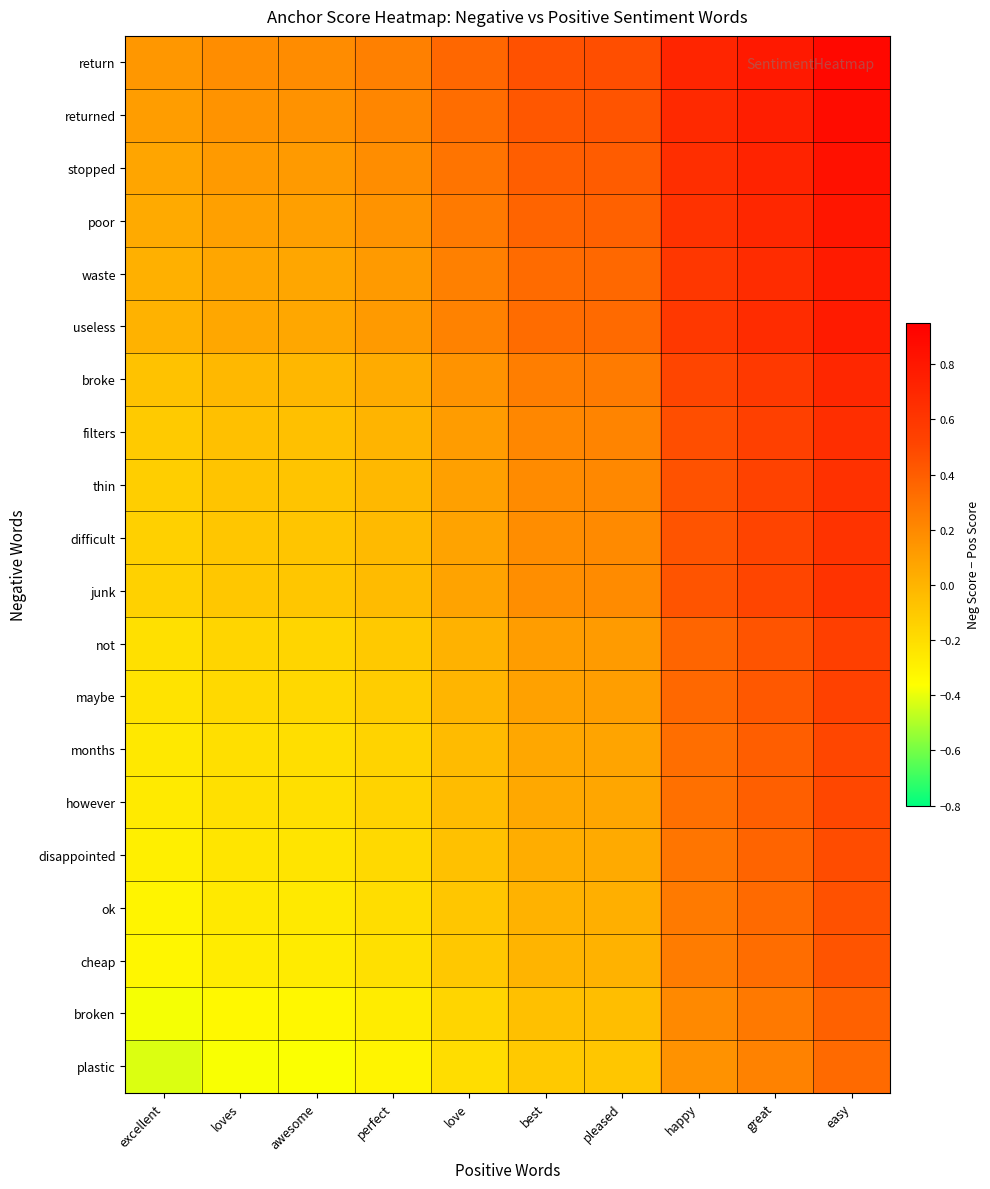

Reading right to left, transcribe all the data shown in this chart.

return: easy=0.9	great=0.8	happy=0.7	pleased=0.5	best=0.5	love=0.4	perfect=0.2	awesome=0.2	loves=0.2	excellent=0.1
returned: easy=0.9	great=0.8	happy=0.7	pleased=0.4	best=0.4	love=0.3	perfect=0.2	awesome=0.2	loves=0.2	excellent=0.1
stopped: easy=0.8	great=0.7	happy=0.7	pleased=0.4	best=0.4	love=0.3	perfect=0.2	awesome=0.1	loves=0.1	excellent=0.1
poor: easy=0.8	great=0.7	happy=0.6	pleased=0.4	best=0.4	love=0.3	perfect=0.2	awesome=0.1	loves=0.1	excellent=0.0
waste: easy=0.8	great=0.7	happy=0.6	pleased=0.3	best=0.3	love=0.2	perfect=0.1	awesome=0.1	loves=0.1	excellent=0.0
useless: easy=0.8	great=0.7	happy=0.6	pleased=0.3	best=0.3	love=0.2	perfect=0.1	awesome=0.1	loves=0.1	excellent=0.0
broke: easy=0.7	great=0.6	happy=0.5	pleased=0.3	best=0.3	love=0.2	perfect=0.0	awesome=-0.0	loves=-0.0	excellent=-0.1
filters: easy=0.7	great=0.5	happy=0.5	pleased=0.2	best=0.2	love=0.1	perfect=-0.0	awesome=-0.1	loves=-0.1	excellent=-0.1
thin: easy=0.6	great=0.5	happy=0.5	pleased=0.2	best=0.2	love=0.1	perfect=-0.0	awesome=-0.1	loves=-0.1	excellent=-0.1
difficult: easy=0.6	great=0.5	happy=0.4	pleased=0.2	best=0.2	love=0.1	perfect=-0.0	awesome=-0.1	loves=-0.1	excellent=-0.1
junk: easy=0.6	great=0.5	happy=0.4	pleased=0.2	best=0.2	love=0.1	perfect=-0.0	awesome=-0.1	loves=-0.1	excellent=-0.1
not: easy=0.5	great=0.4	happy=0.4	pleased=0.1	best=0.1	love=0.0	perfect=-0.1	awesome=-0.2	loves=-0.2	excellent=-0.2
maybe: easy=0.5	great=0.4	happy=0.4	pleased=0.1	best=0.1	love=-0.0	perfect=-0.1	awesome=-0.2	loves=-0.2	excellent=-0.2
months: easy=0.5	great=0.4	happy=0.3	pleased=0.1	best=0.1	love=-0.0	perfect=-0.1	awesome=-0.2	loves=-0.2	excellent=-0.3
however: easy=0.5	great=0.4	happy=0.3	pleased=0.1	best=0.1	love=-0.0	perfect=-0.2	awesome=-0.2	loves=-0.2	excellent=-0.3
disappointed: easy=0.5	great=0.4	happy=0.3	pleased=0.0	best=0.0	love=-0.1	perfect=-0.2	awesome=-0.2	loves=-0.2	excellent=-0.3
ok: easy=0.5	great=0.3	happy=0.3	pleased=0.0	best=0.0	love=-0.1	perfect=-0.2	awesome=-0.3	loves=-0.3	excellent=-0.3
cheap: easy=0.4	great=0.3	happy=0.3	pleased=0.0	best=-0.0	love=-0.1	perfect=-0.2	awesome=-0.3	loves=-0.3	excellent=-0.3
broken: easy=0.4	great=0.3	happy=0.2	pleased=-0.0	best=-0.1	love=-0.2	perfect=-0.3	awesome=-0.3	loves=-0.3	excellent=-0.4
plastic: easy=0.3	great=0.2	happy=0.2	pleased=-0.1	best=-0.1	love=-0.2	perfect=-0.3	awesome=-0.4	loves=-0.4	excellent=-0.4